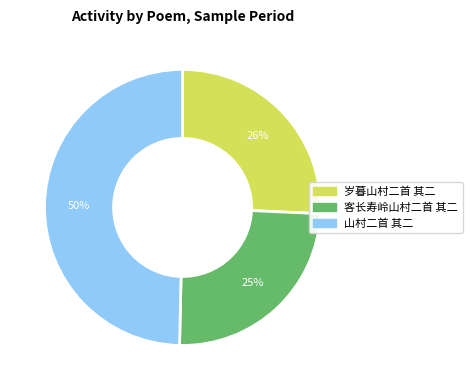

To the nearest percent, what is the difference between the 岁暮山村二首 其二 and 客长寿岭山村二首 其二 slice percentages?

1%